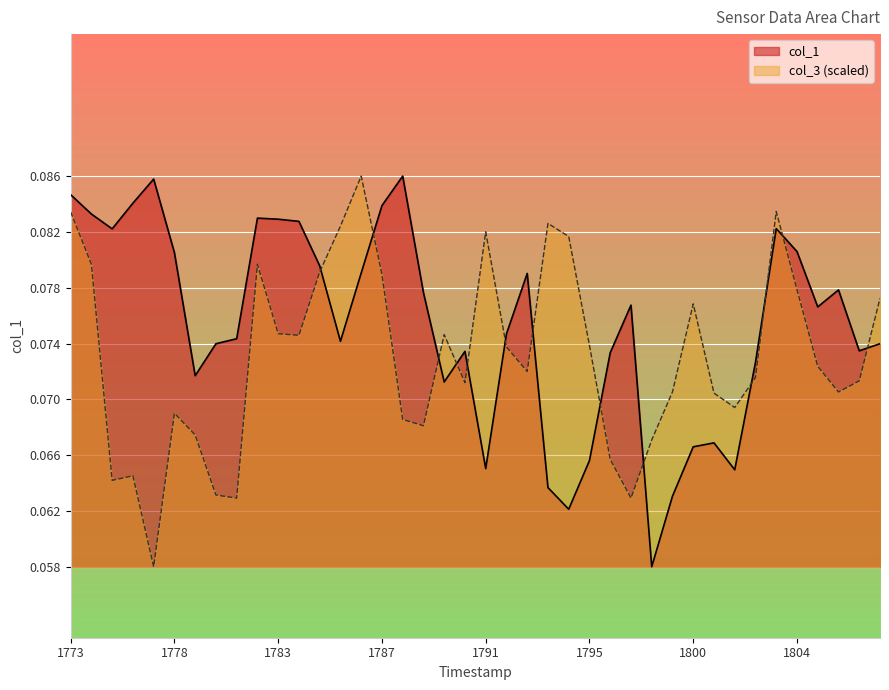

In col_3, how many points are higher than both neighbors (excluding endpoints)?

9